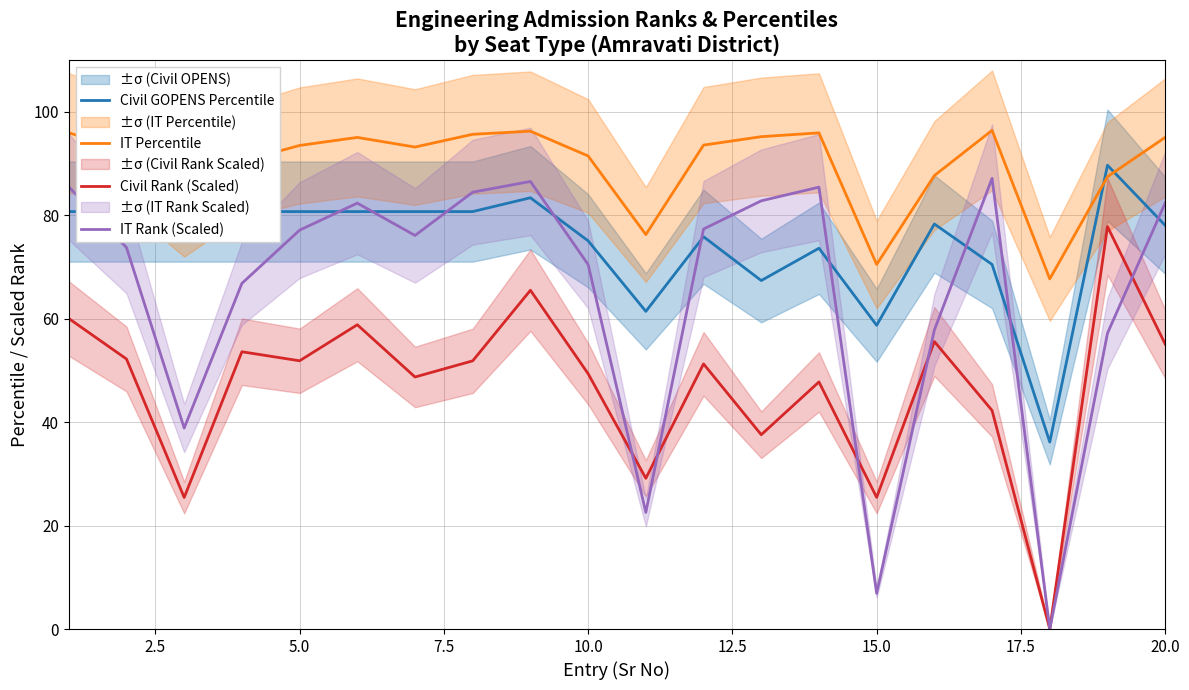

What is the value of the Civil Rank (Scaled) point at the 9th from the left?

65.5